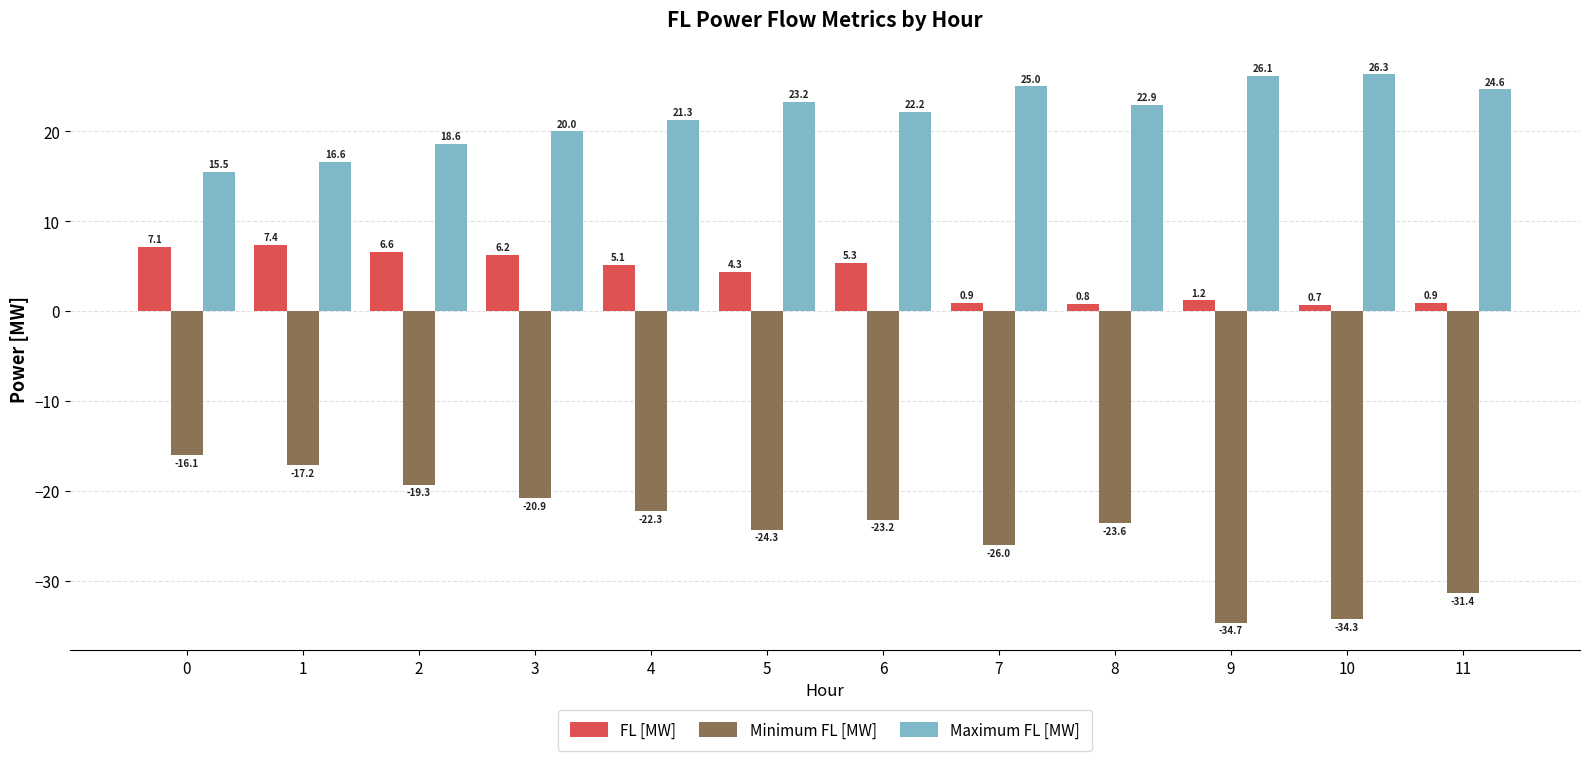

At 6, list the series in order from largest to smallest.

Maximum FL [MW], FL [MW], Minimum FL [MW]